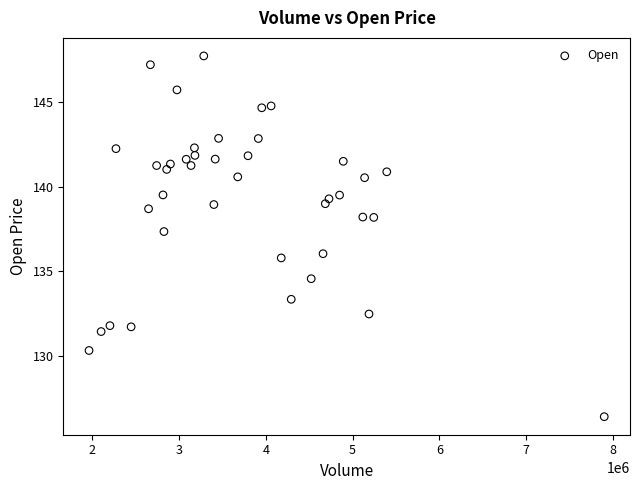

What is the range of X values (max minus min)?

5934800.0